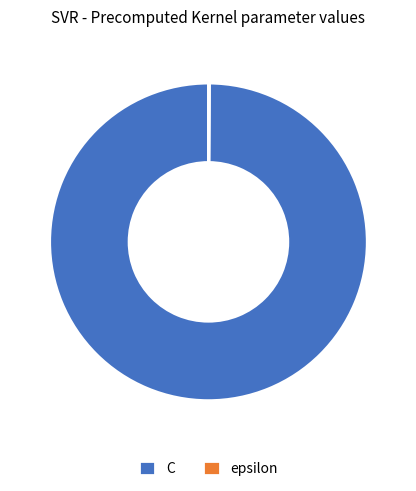

Does any single category account for the majority?

Yes